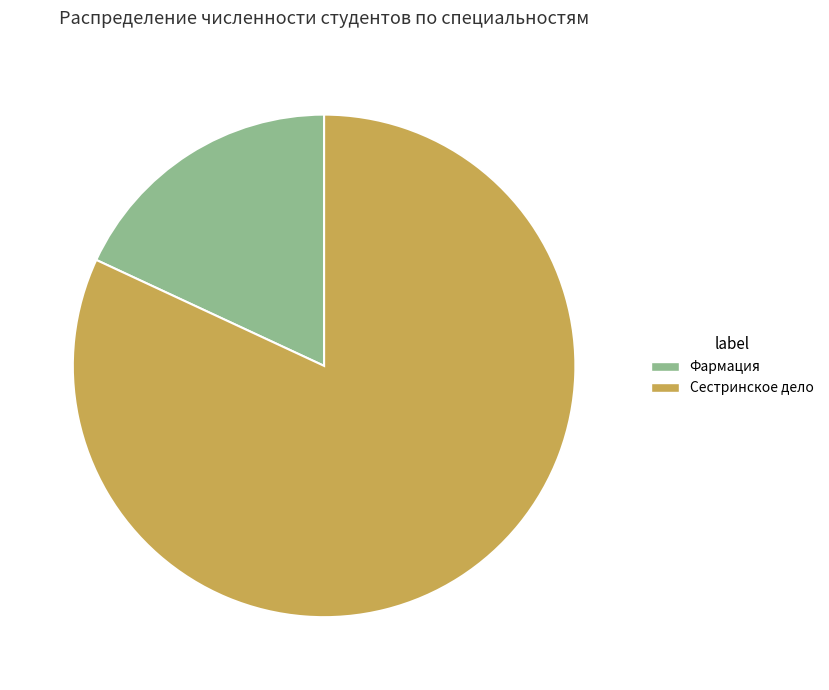

Combined, do Сестринское дело and Фармация account for over 50%?

Yes